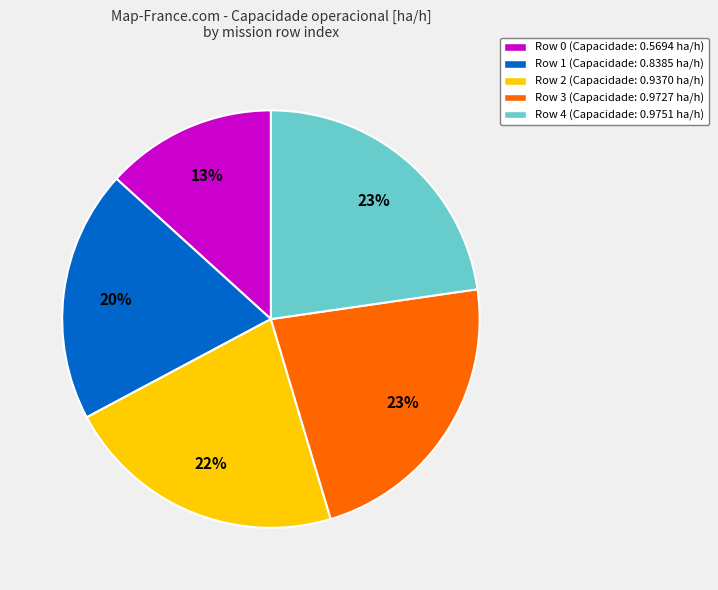

Is Row 3 the majority of the pie?

No